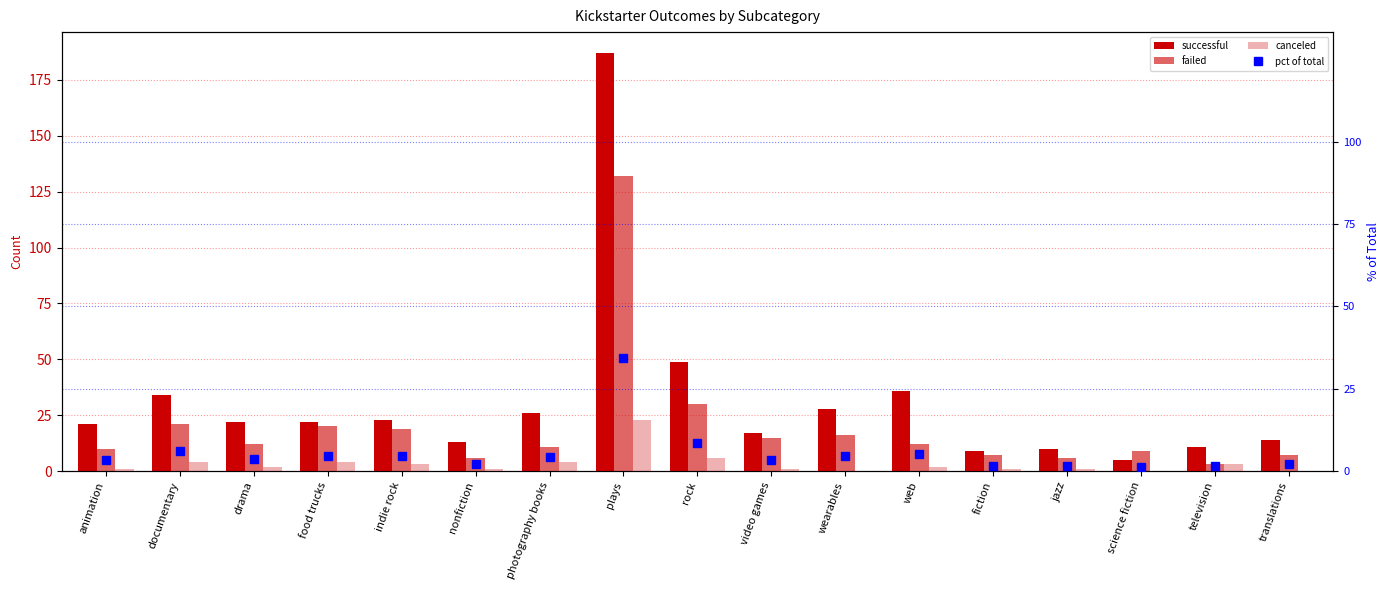

Reading left to right, what are all the values shown in this chart?

successful: 21.0	34.0	22.0	22.0	23.0	13.0	26.0	187.0	49.0	17.0	28.0	36.0	9.0	10.0	5.0	11.0	14.0
failed: 10.0	21.0	12.0	20.0	19.0	6.0	11.0	132.0	30.0	15.0	16.0	12.0	7.0	6.0	9.0	3.0	7.0
canceled: 1.0	4.0	2.0	4.0	3.0	1.0	4.0	23.0	6.0	1.0	0.0	2.0	1.0	1.0	0.0	3.0	0.0
pct of total: 3.4	6.0	3.7	4.6	4.5	2.1	4.2	34.4	8.5	3.5	4.5	5.1	1.7	1.7	1.4	1.7	2.1